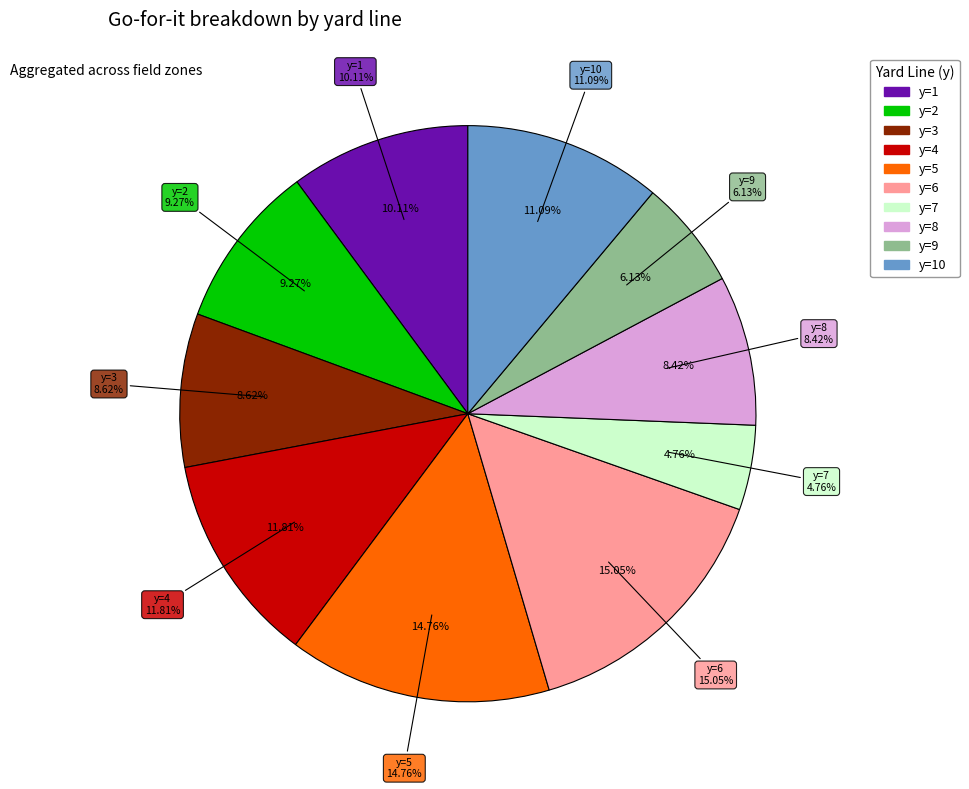

Does y=4 account for over 50% of the chart?

No